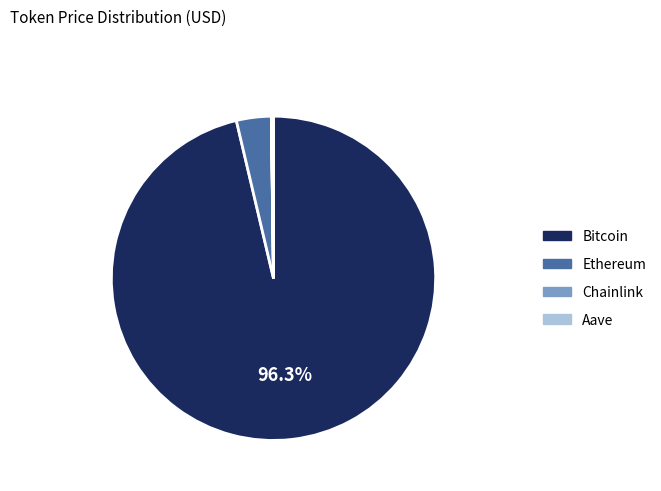

How much of the chart is everything except Bitcoin?

3.7%